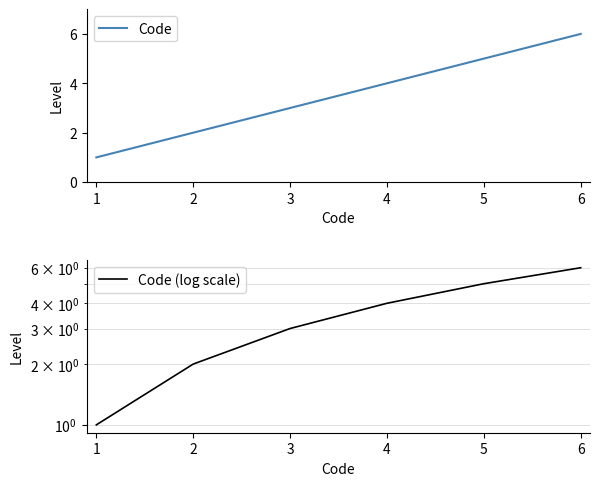

What is the sum of all Code (log scale) values?

21